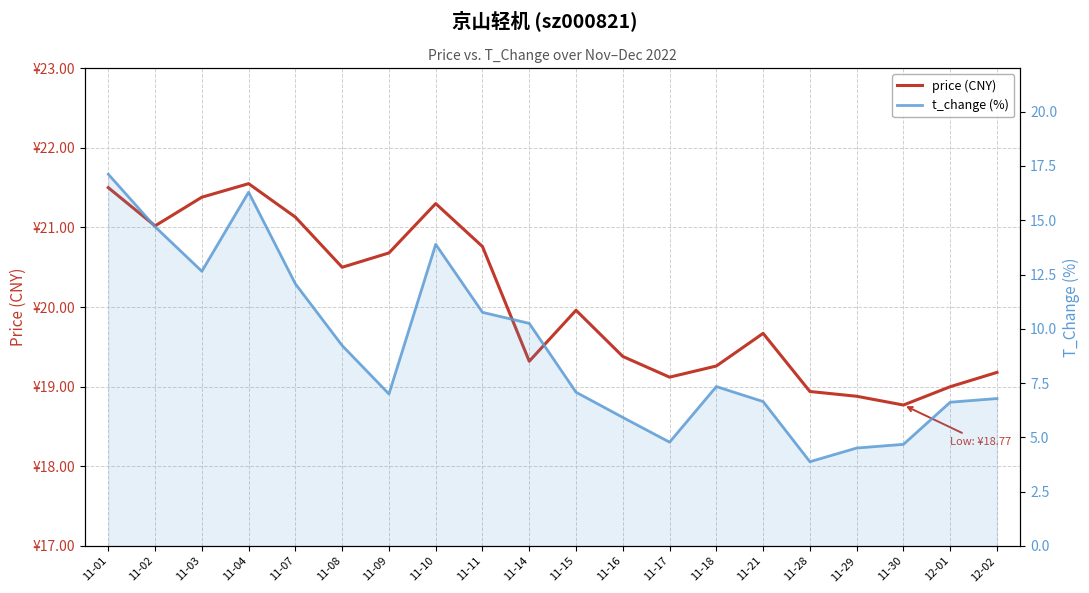

Reading right to left, transcribe all the data shown in this chart.

price (CNY): 19.2	19.0	18.8	18.9	18.9	19.7	19.3	19.1	19.4	20.0	19.3	20.8	21.3	20.7	20.5	21.1	21.6	21.4	21.0	21.5
t_change (%): 6.8	6.6	4.7	4.5	3.9	6.7	7.3	4.8	5.9	7.1	10.2	10.8	13.9	7.0	9.2	12.1	16.3	12.7	14.7	17.1